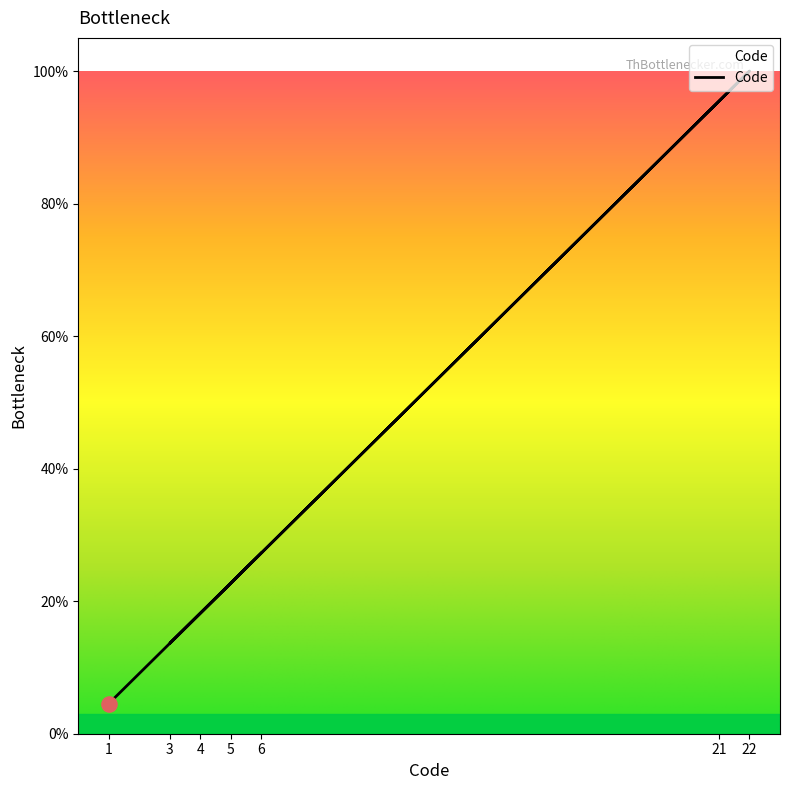

What is the ratio of the value at 22 to the value at 3?

7.3